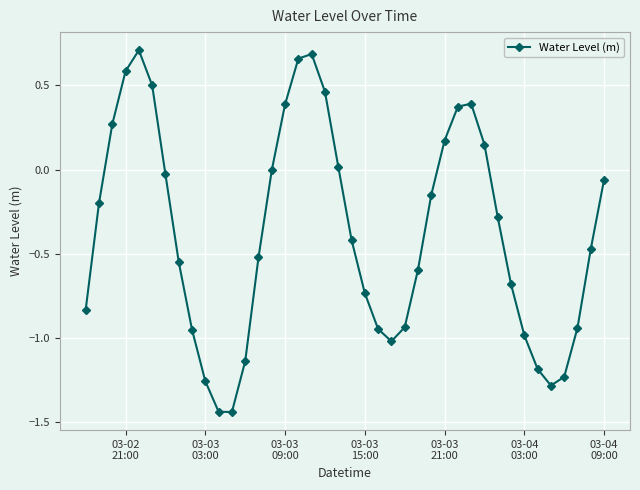

What is the average value?

-0.4